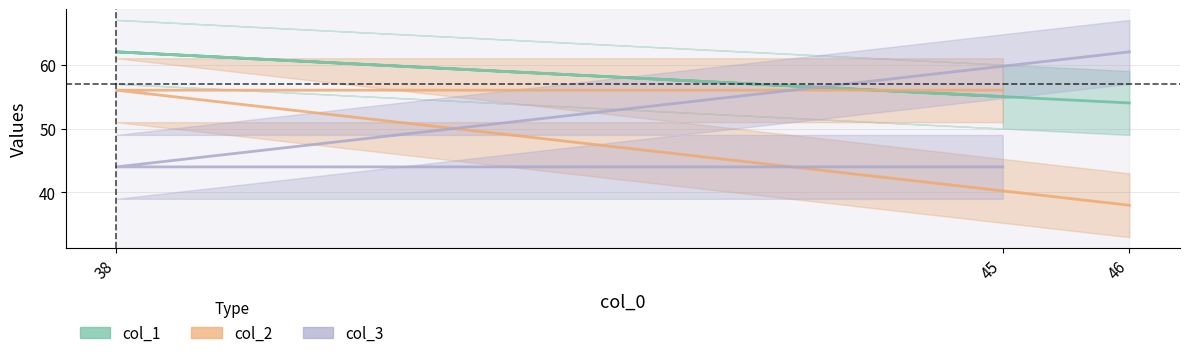

The value of col_1 at 45 is 83. True or false?

False